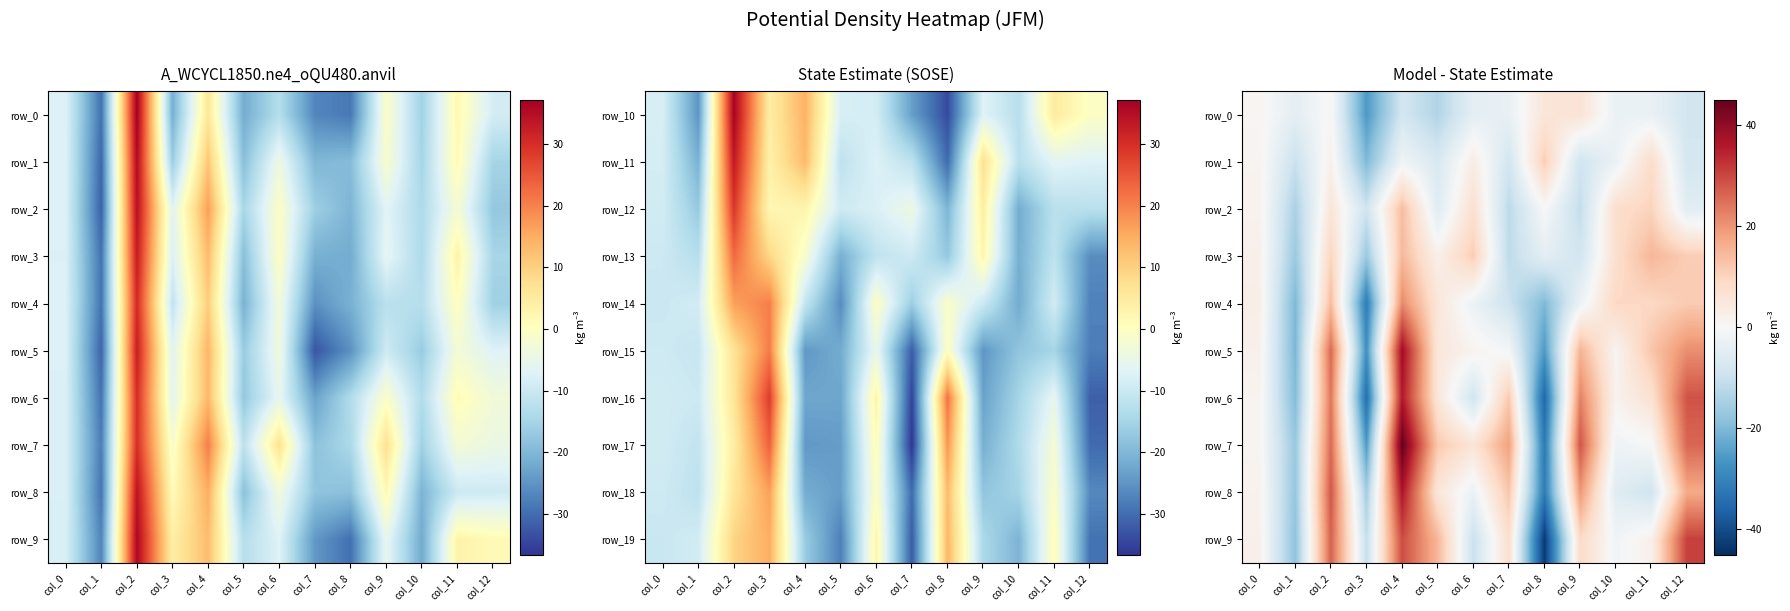

At which label does row_7 first exceed 5?

col_2